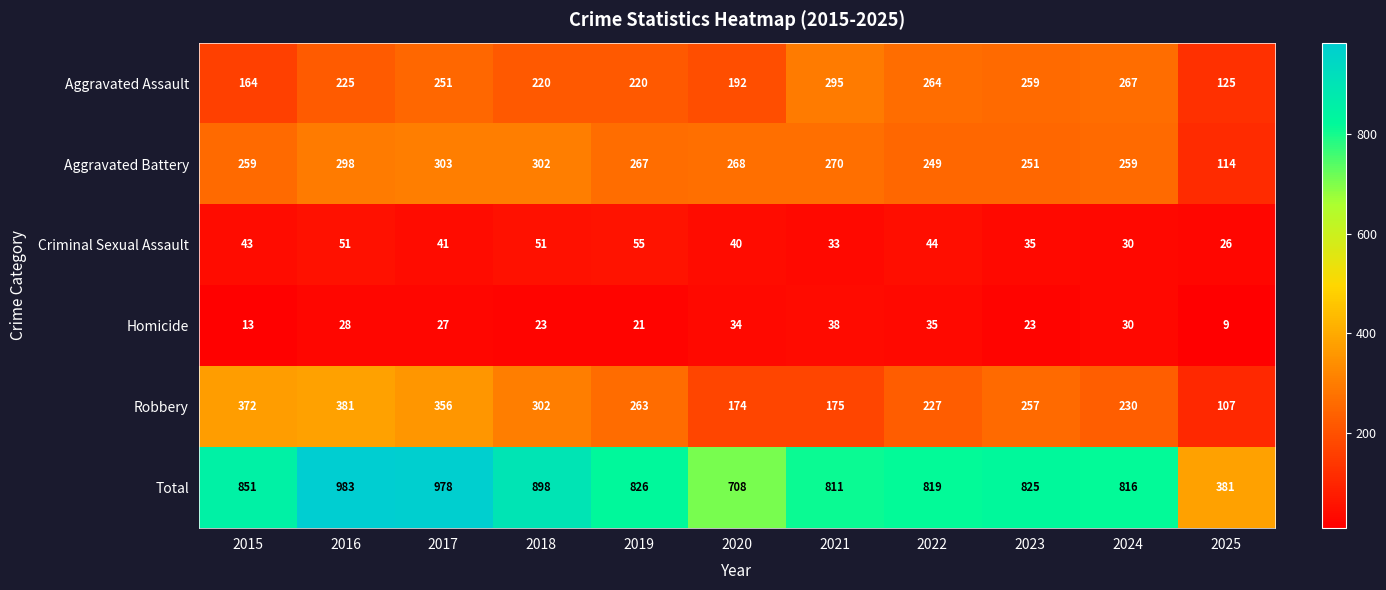

Which category has the highest value across all series?

2016